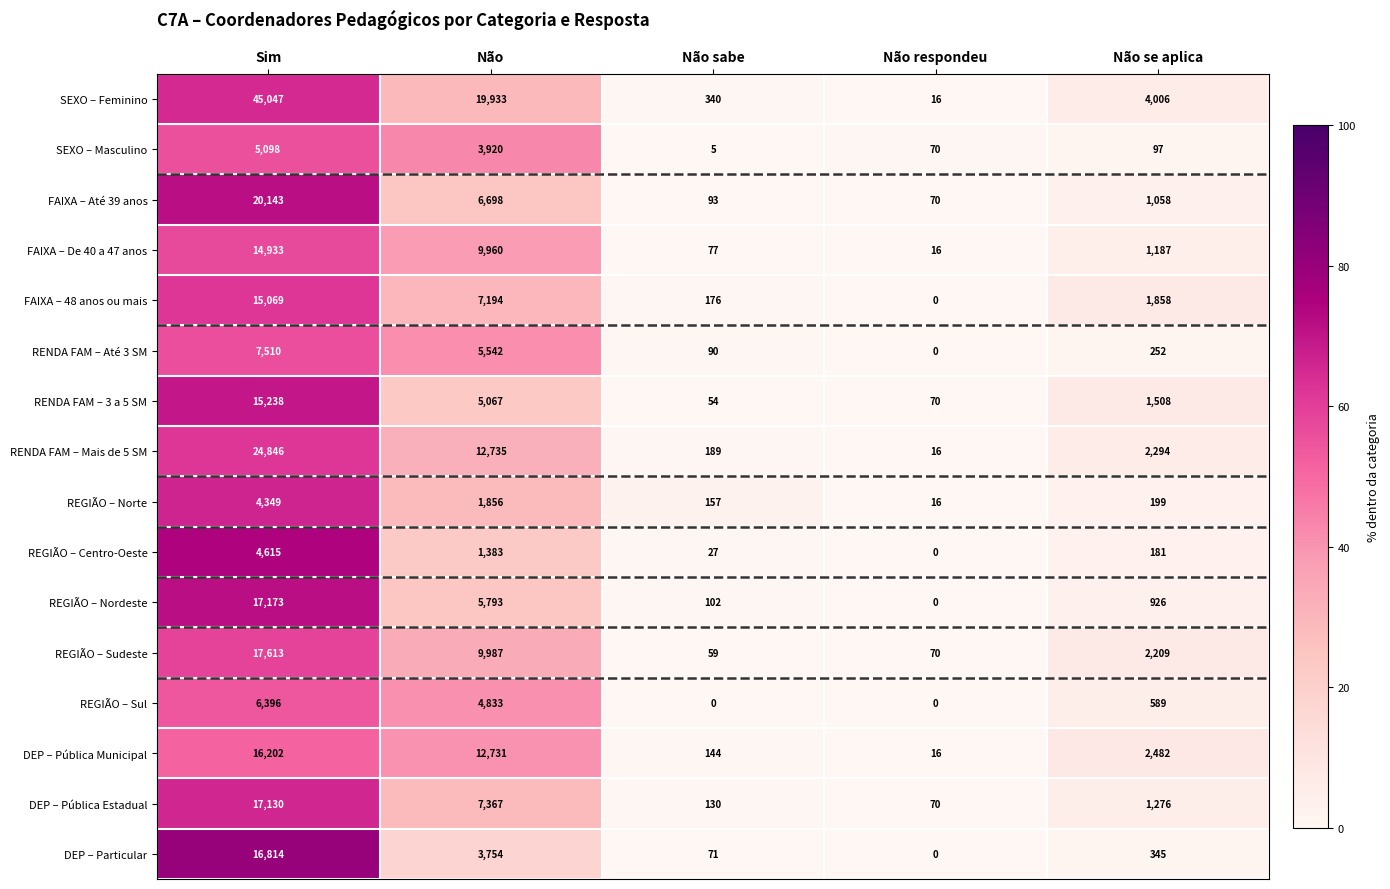

Count the number of data series in this chart.

16